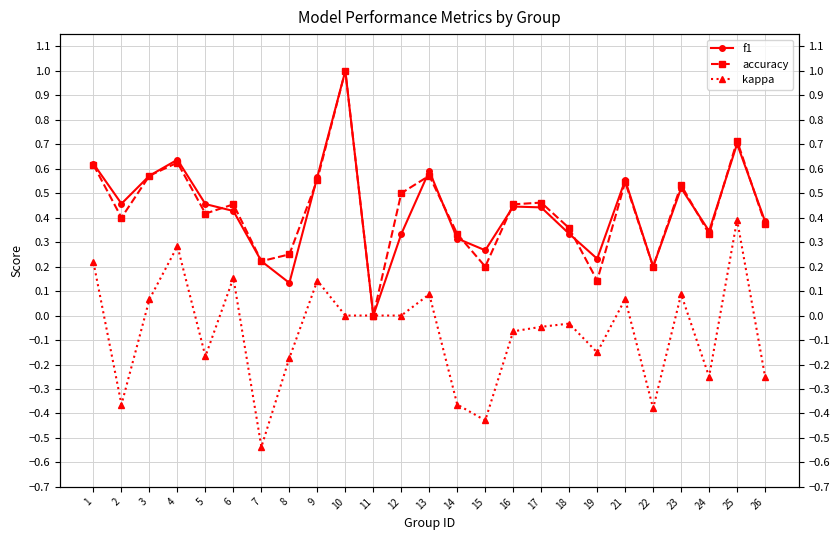

Which category has the lowest value in the kappa series?

7